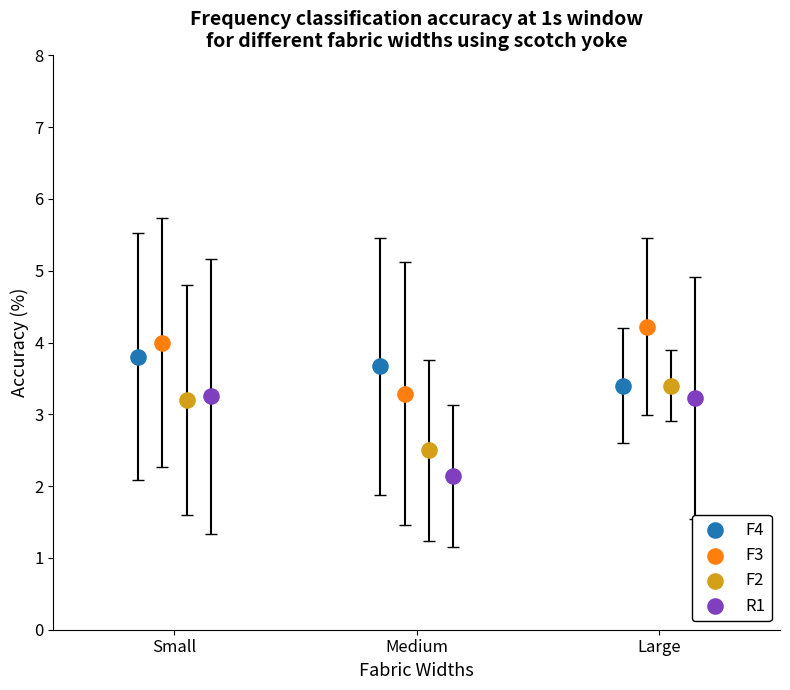

Which series reaches the maximum Y coordinate?

F3